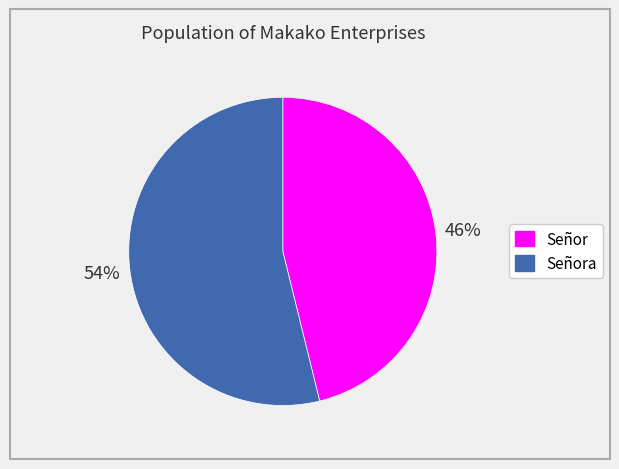

Does any single category account for the majority?

Yes